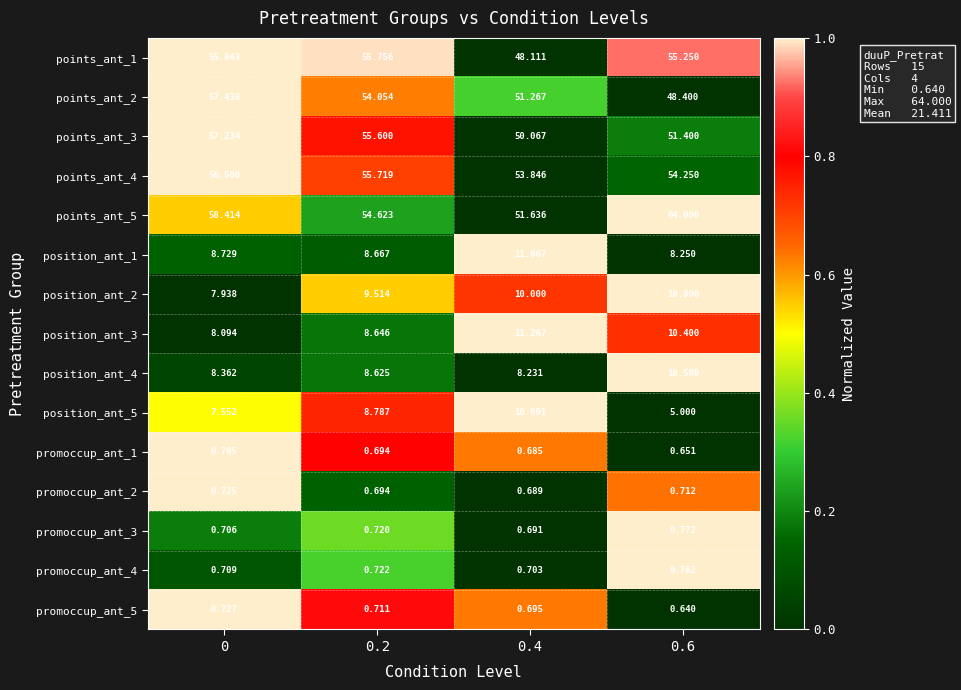

Is the value of promoccup_ant_3 at 0.4 greater than the value of points_ant_2 at 0.4?

No